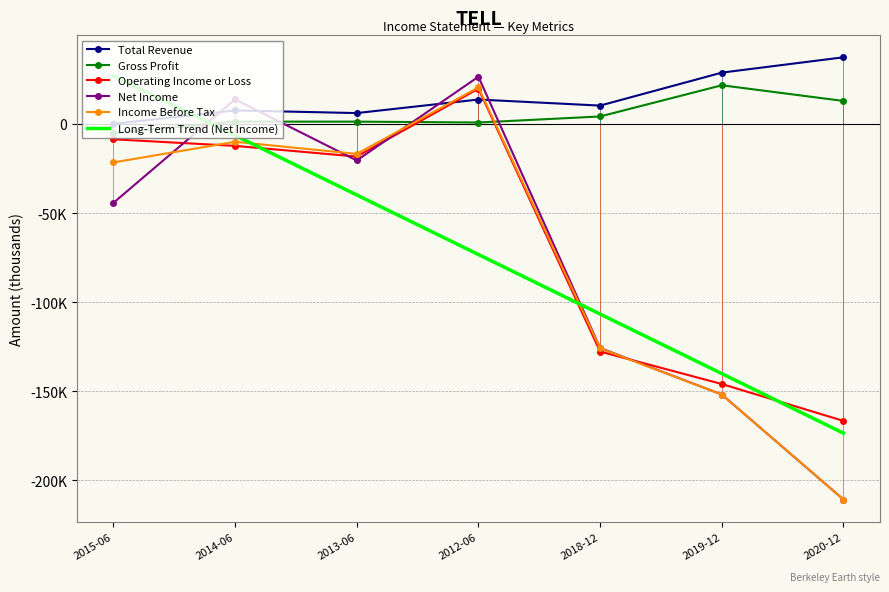

Which series has the largest total across all categories?

Total Revenue